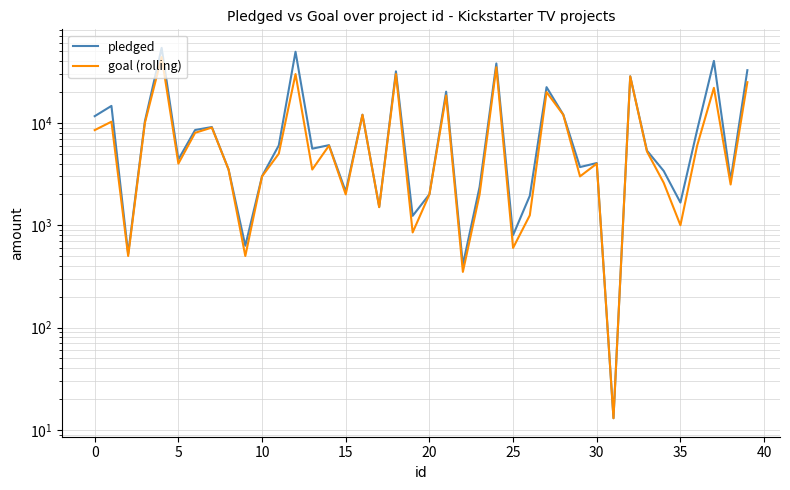

How many series are shown in this chart?

2